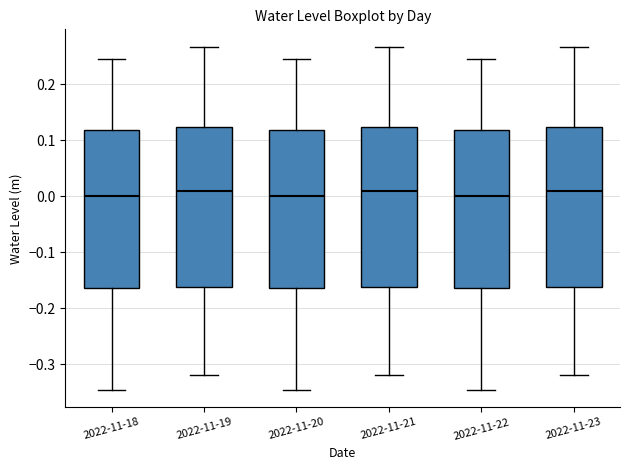

Where does the lower whisker of the box for 2022-11-21 end on the y-axis? The values are not printed on the chart, so give them approximately, as read against the axis.

-0.32